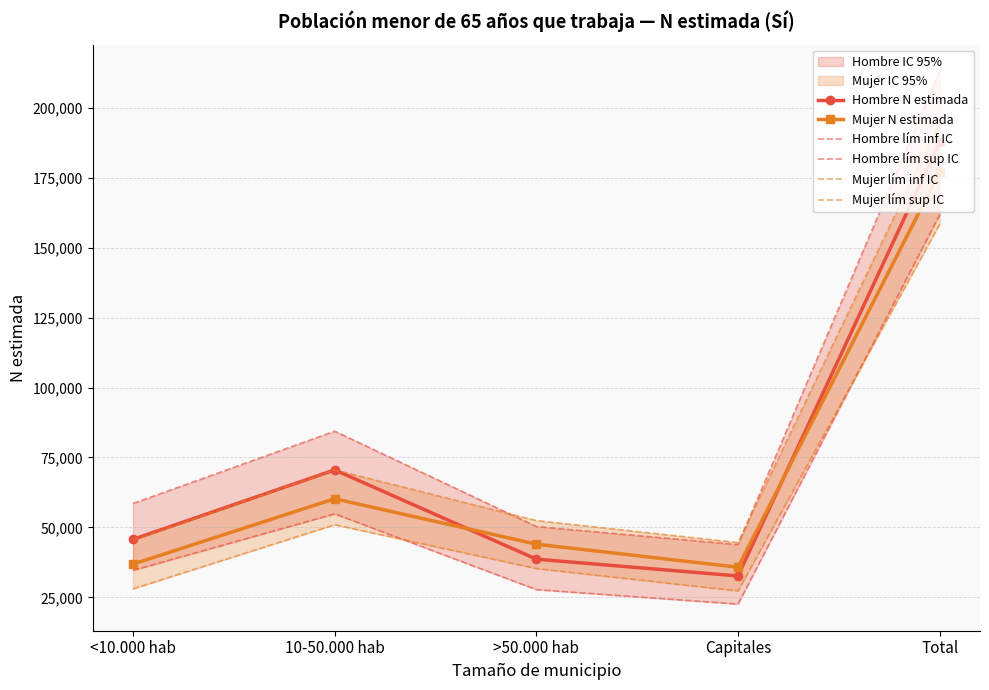

What is the average value of the Mujer lím sup IC series?

81595